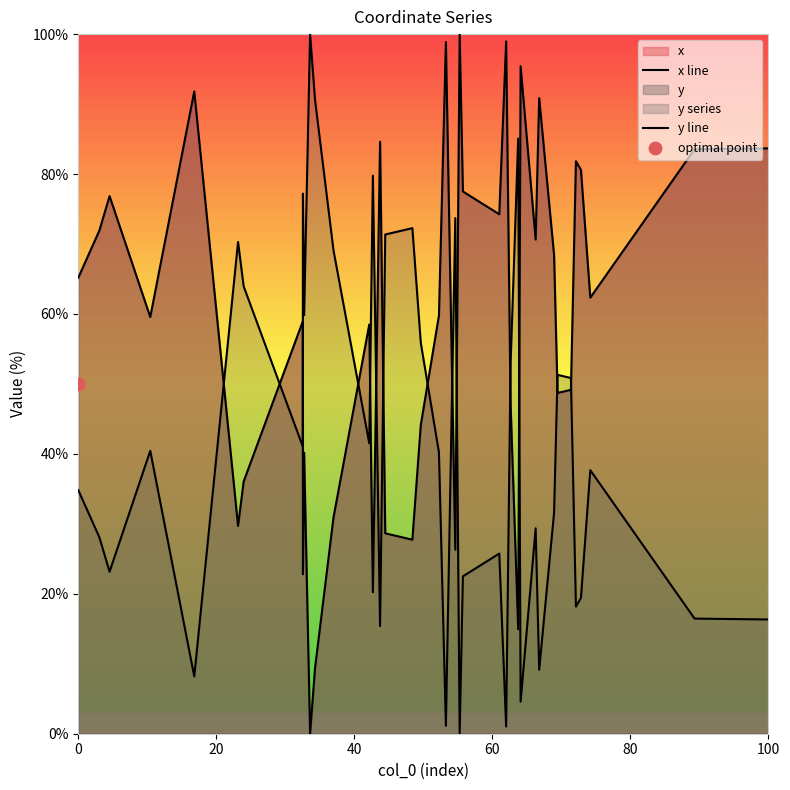

Is the value of y line at 20 greater than the value of x line at 25?

No